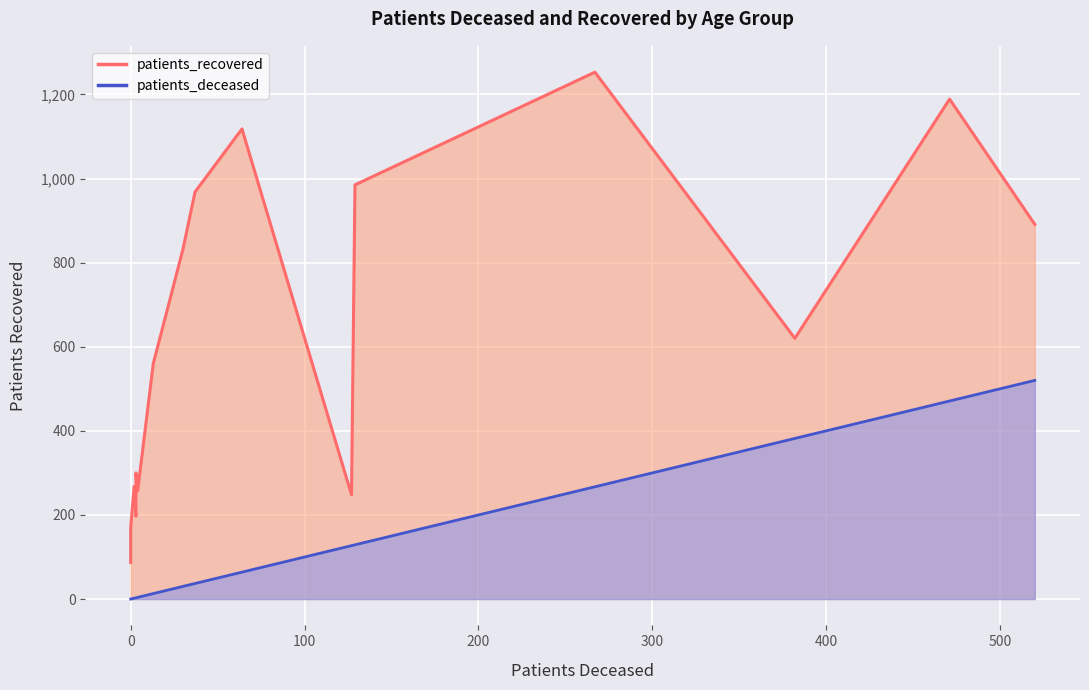

Is the value of patients_recovered_line at 0 greater than the value of patients_deceased_line at 100?

Yes